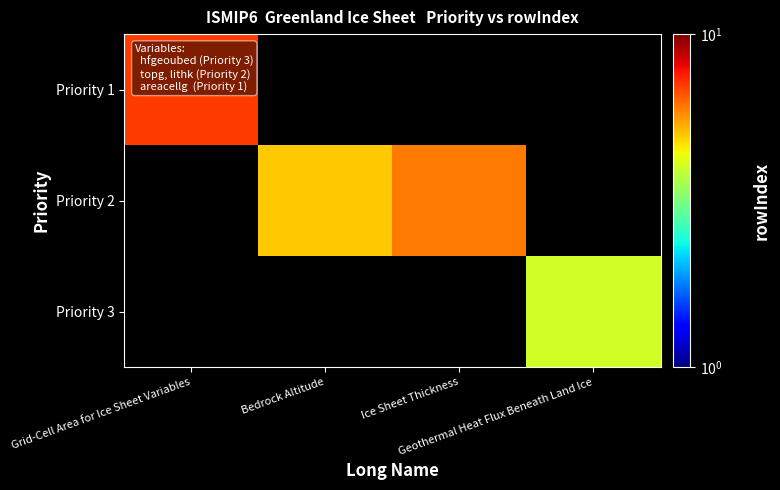

How many values in Priority 2 are above zero?

2